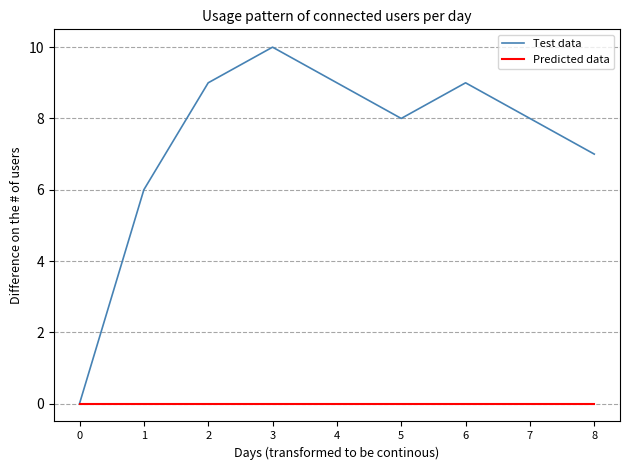

Which series has the largest total across all categories?

Test data